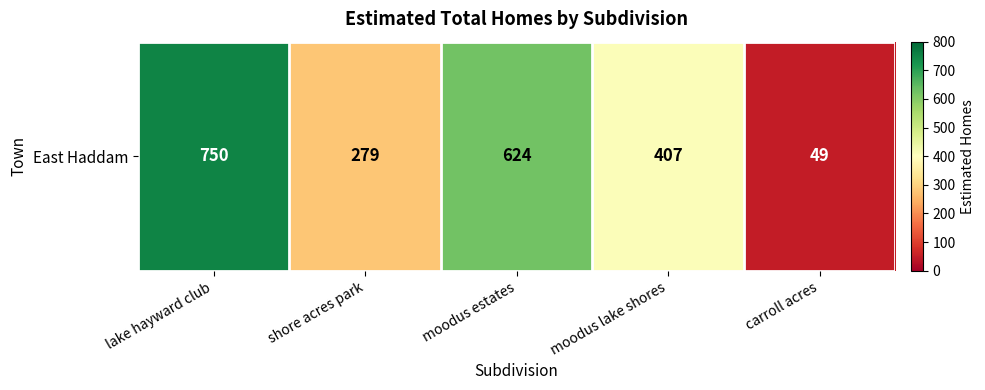

Which category has the lowest value across all series?

carroll acres